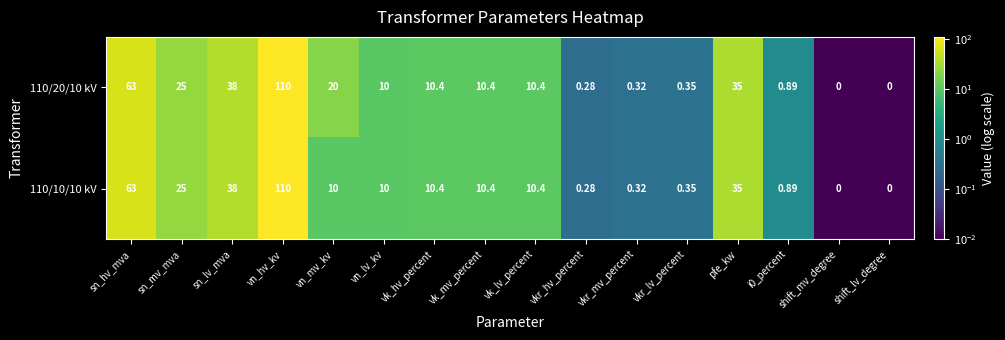

Is the value of 110/10/10 kV at vk_lv_percent greater than the value of 110/20/10 kV at vn_hv_kv?

No